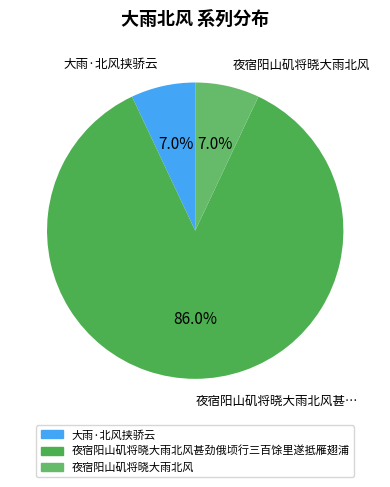

Which slice is the largest?

夜宿阳山矶将晓大雨北风甚劲俄顷行三百馀里遂抵雁翅浦